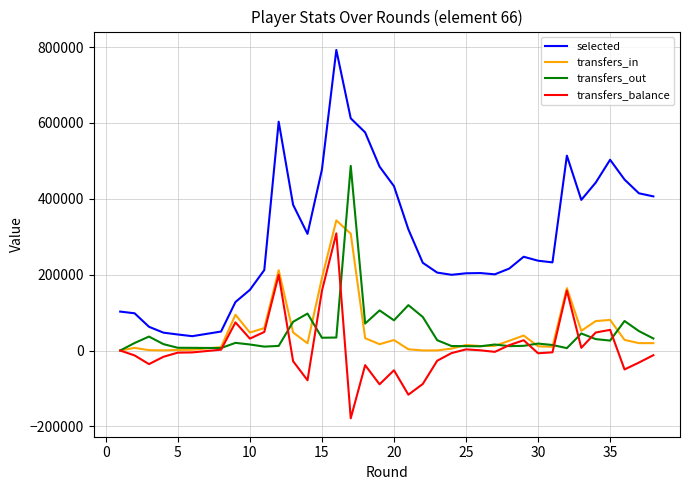

How many data points in transfers_balance are above -4710?

18